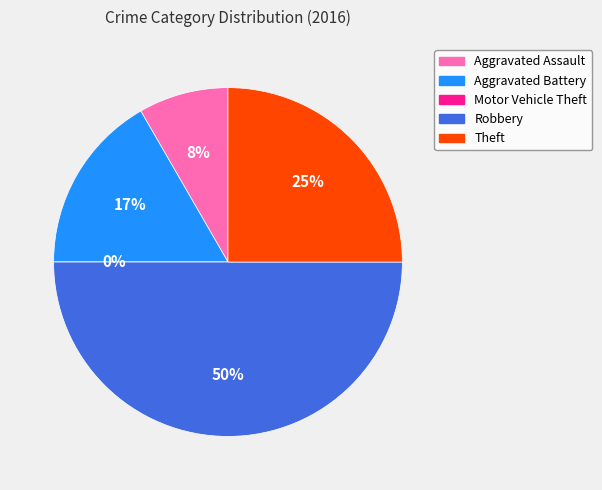

Count the number of slices in the pie.

5